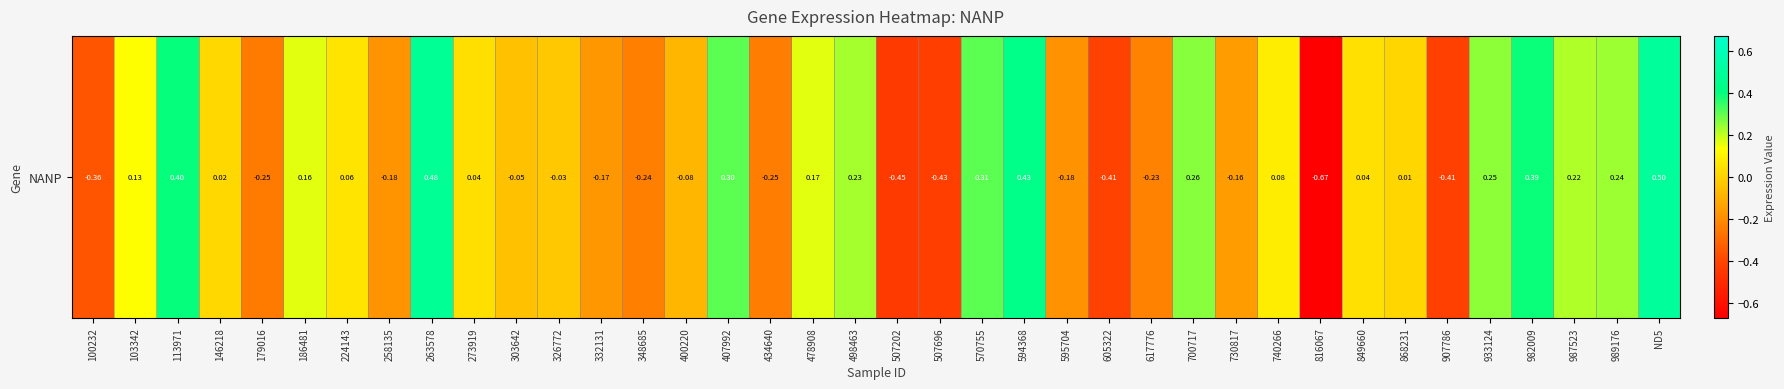

Rank the categories by value from lowest to highest.

816067, 507202, 507696, 907786, 605322, 100232, 179016, 434640, 348685, 617776, 595704, 258135, 332131, 730817, 400220, 303642, 326772, 868231, 146218, 273919, 849660, 224143, 740266, 103342, 186481, 478908, 987523, 498463, 989176, 933124, 700717, 407992, 570755, 982009, 113971, 594368, 263578, ND5